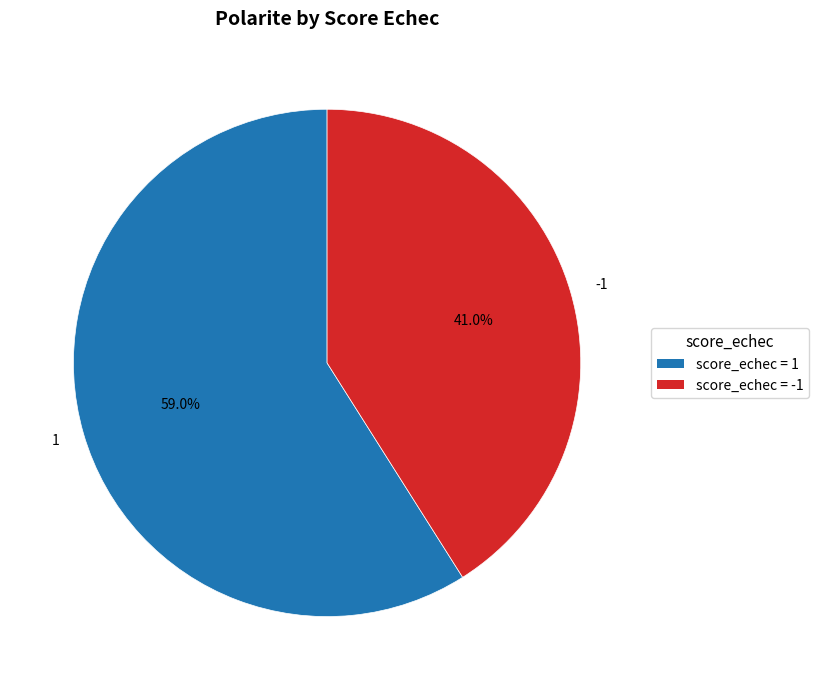

Is the sum of 1 and -1 greater than half?

Yes